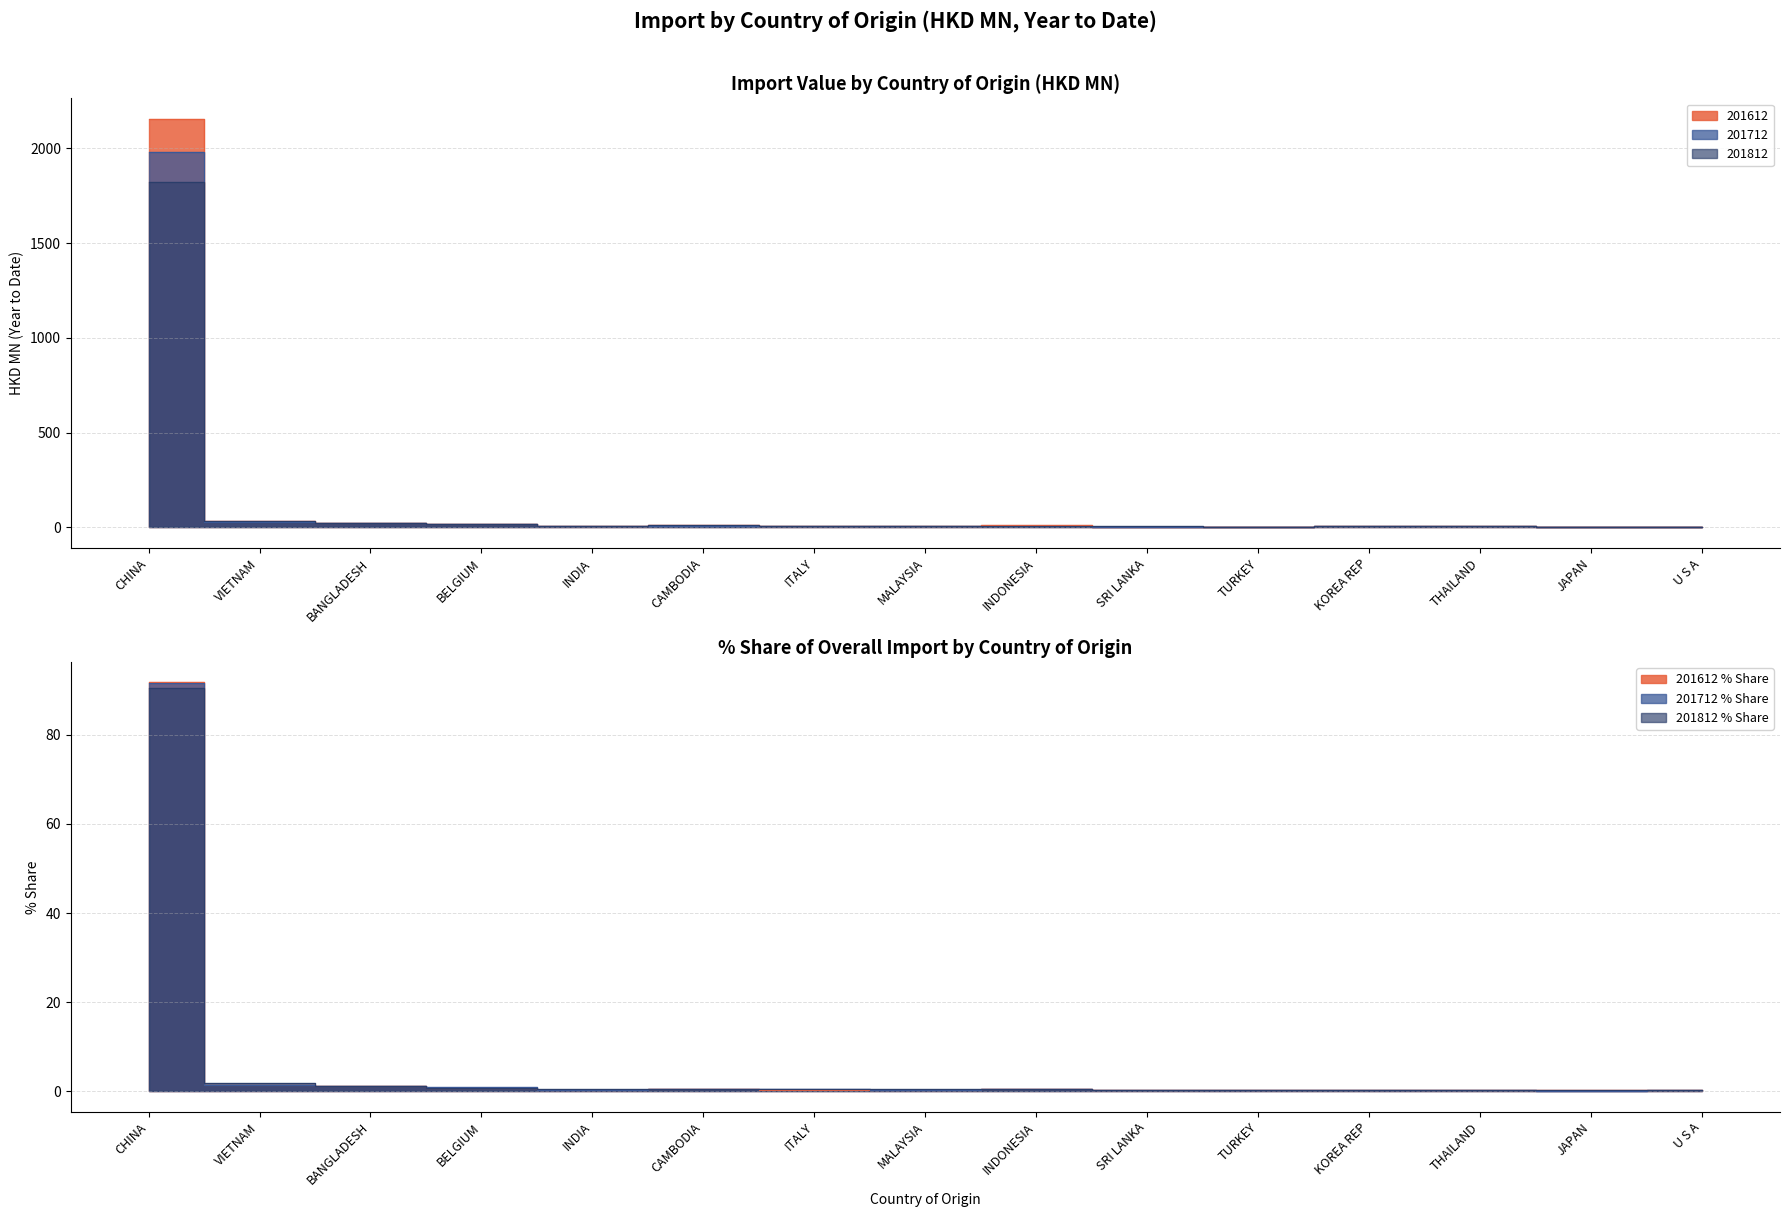

How many values in the 201712 series are below 8?

7